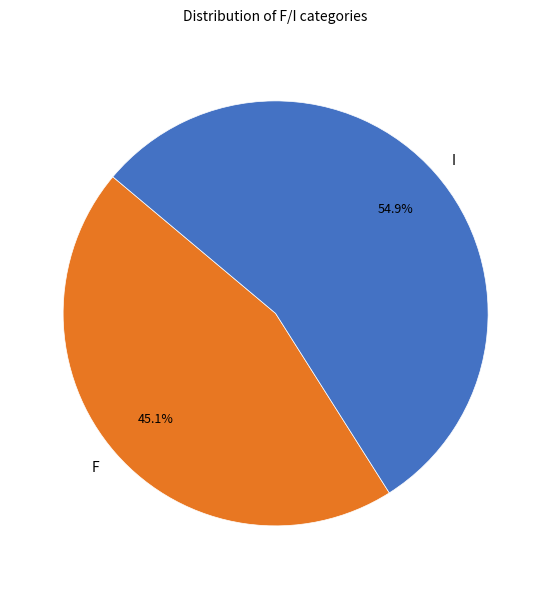

How much of the chart is everything except I?

45.1%